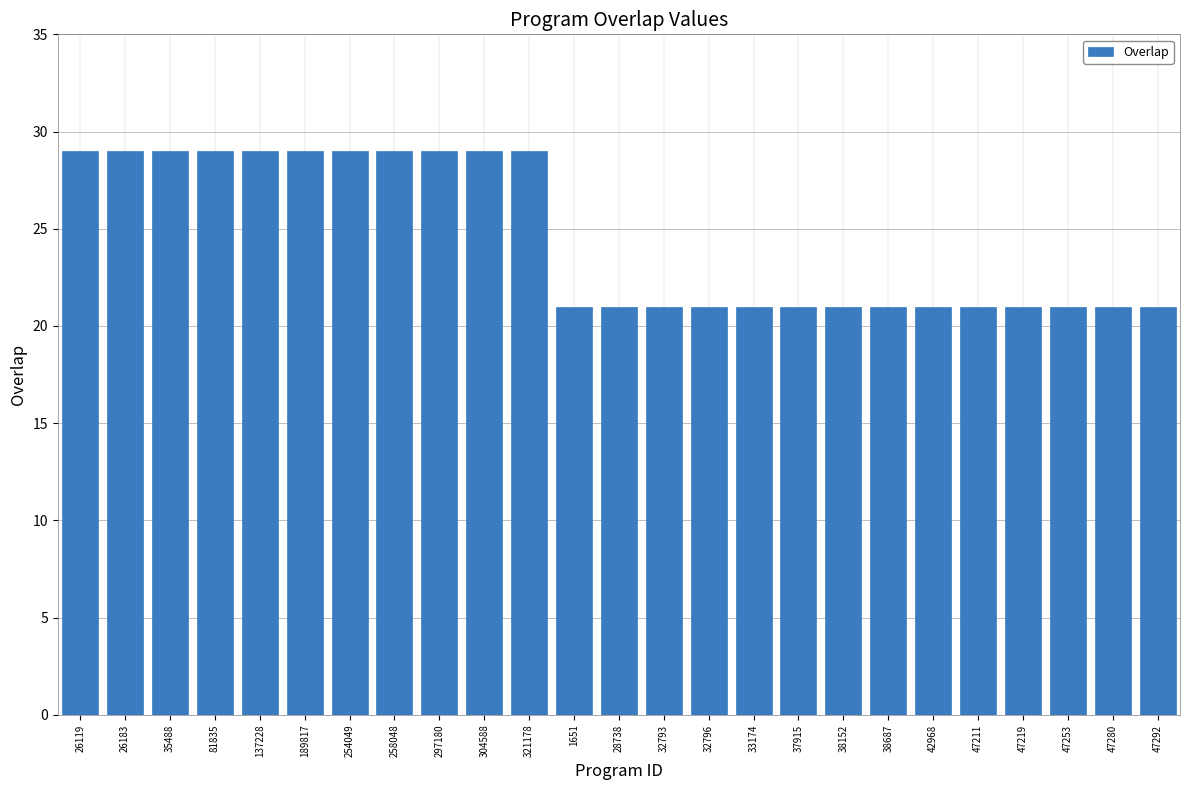

What position from the right is 32796?

11